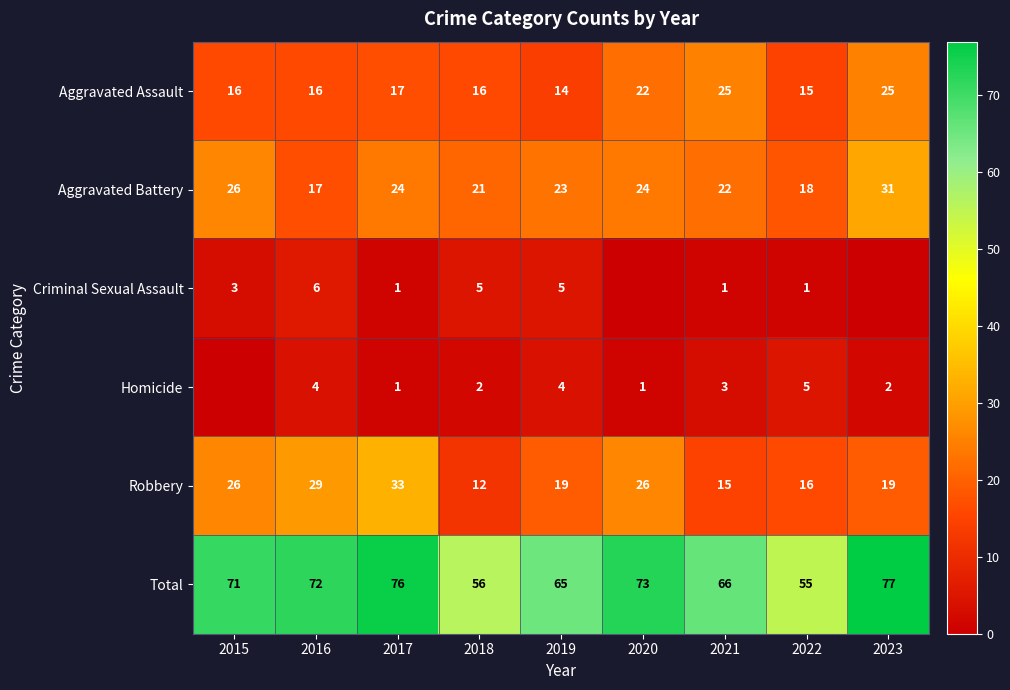

What is the spread (max minus min) of values at 2018?

54